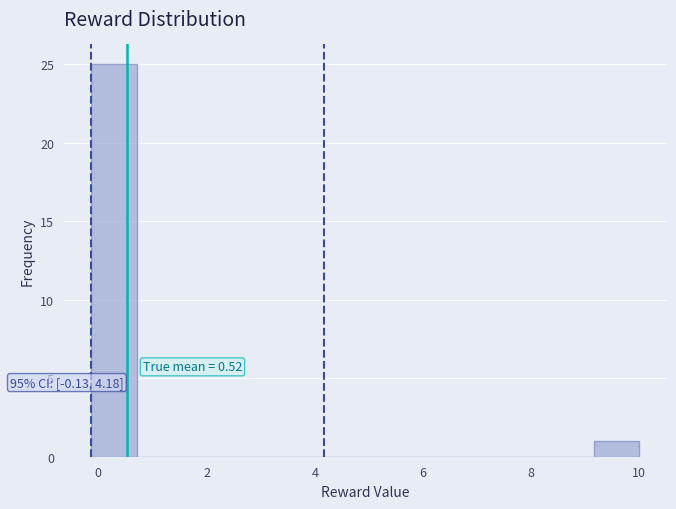

Over which range of the x-axis is the bar tallest?

-0.2 to 0.8